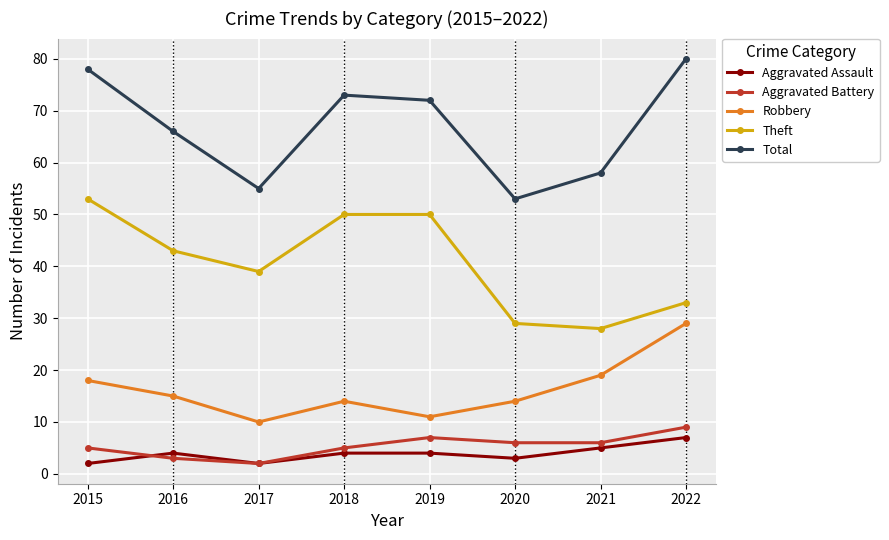

True or false: Aggravated Battery and Robbery cross at least once.

False